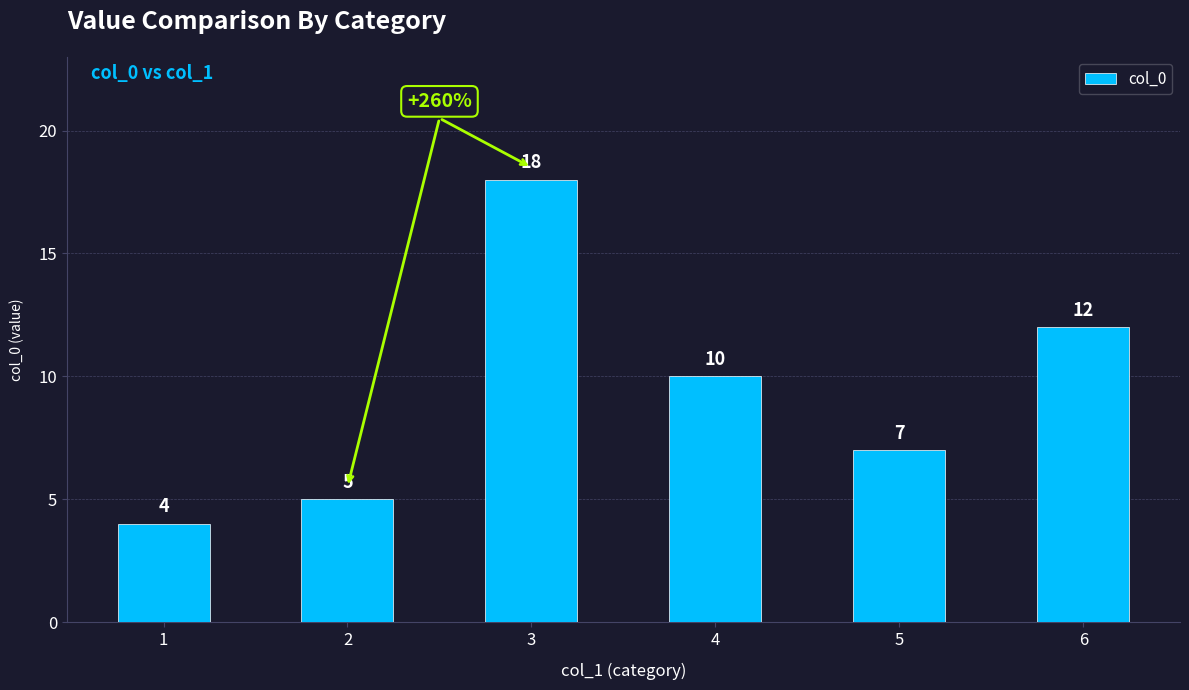

The chart shows a value of 16 at 6. True or false?

False